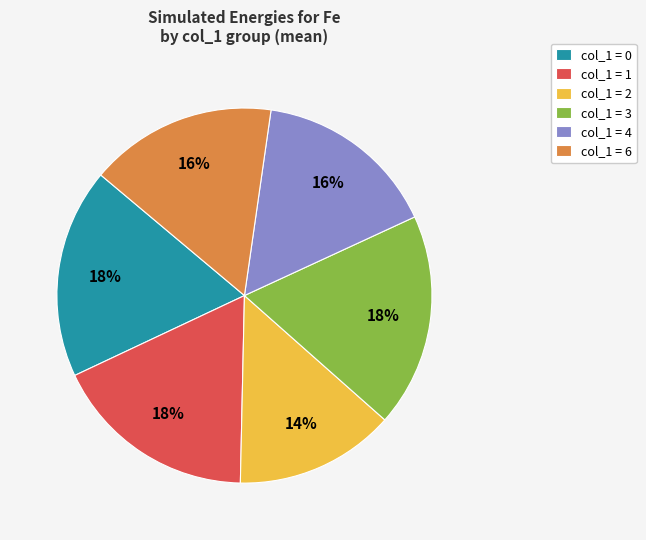

How many segments does this pie chart have?

6